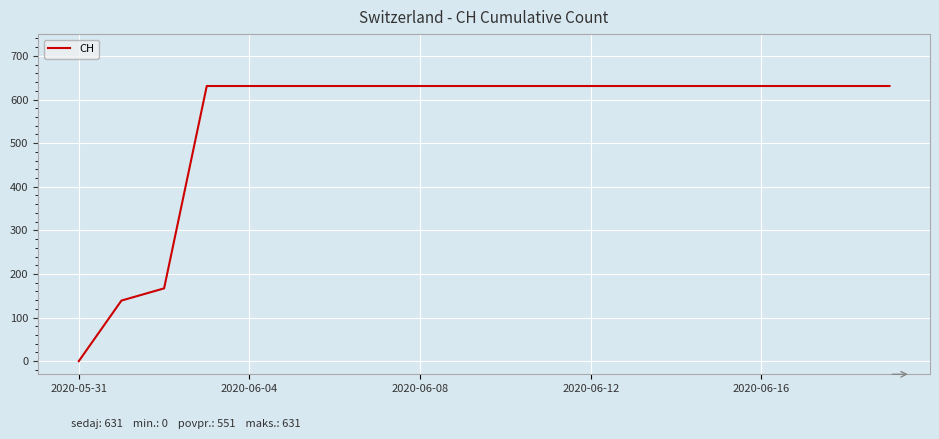

What is the difference between the maximum and minimum values?

631